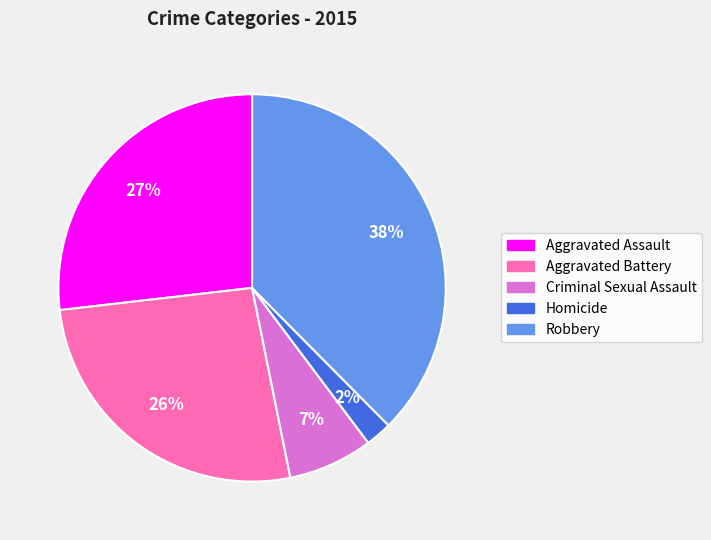

To the nearest percent, what portion does Robbery represent?

38%